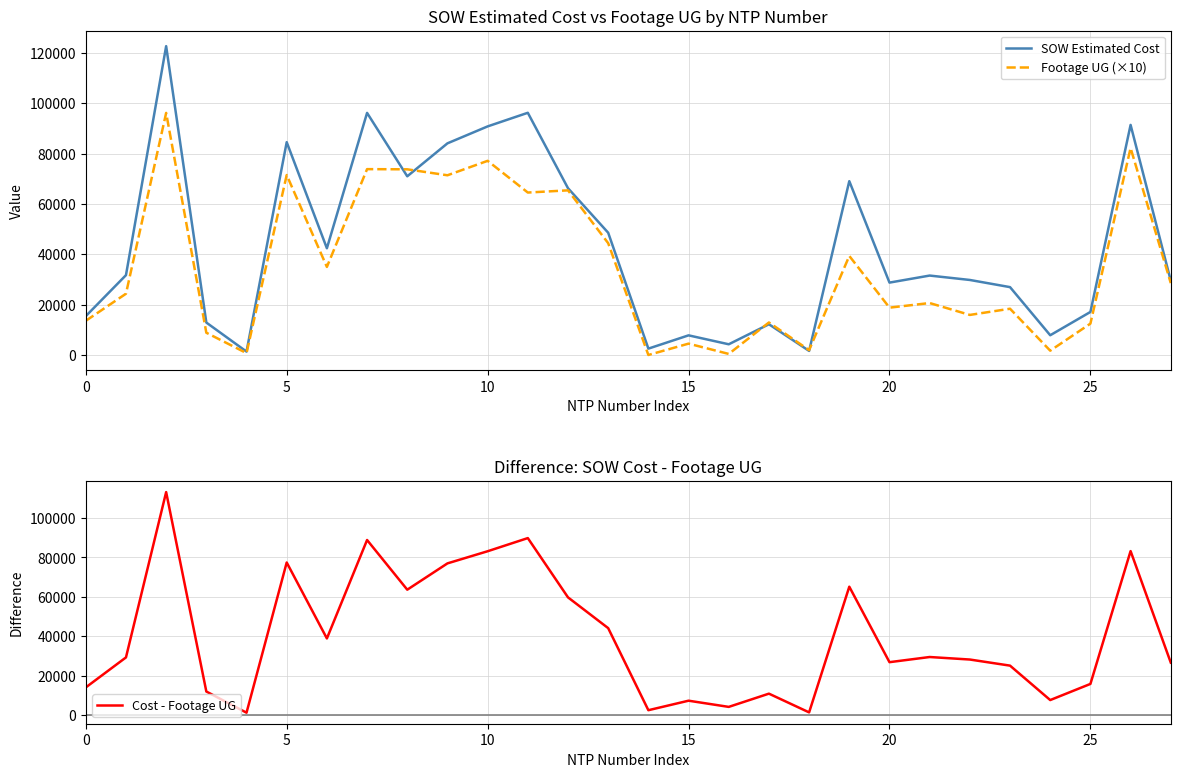

Reading left to right, transcribe all the data shown in this chart.

SOW Estimated Cost: 15436.9	31717.7	122715.9	12886.4	1343.9	84564.5	42408.0	96198.5	71001.0	84103.0	90832.0	96242.0	66271.5	48577.0	2530.0	7803.1	4254.7	12213.7	1618.8	69076.0	28762.0	31560.0	29812.0	26964.0	7844.4	17100.2	91420.9	29508.9
Footage UG (×10): 13580.0	24340.0	96190.0	8840.0	740.0	71510.0	34990.0	73850.0	73780.0	71410.0	77150.0	64550.0	65420.0	44430.0	0.0	4510.0	420.0	12920.0	1930.0	39360.0	18810.0	20640.0	15920.0	18380.0	1710.0	12460.0	82250.0	28560.0
Cost - Footage UG: 14078.9	29283.7	113096.9	12002.4	1269.9	77413.5	38909.0	88813.5	63623.0	76962.0	83117.0	89787.0	59729.5	44134.0	2530.0	7352.1	4212.7	10921.7	1425.8	65140.0	26881.0	29496.0	28220.0	25126.0	7673.4	15854.2	83195.9	26652.9